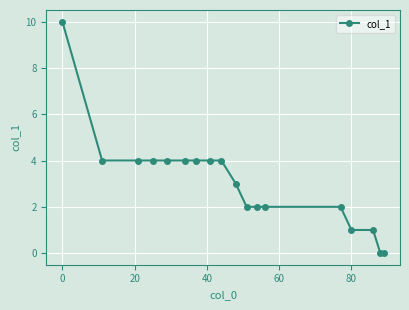

How many data points does each series have?

18